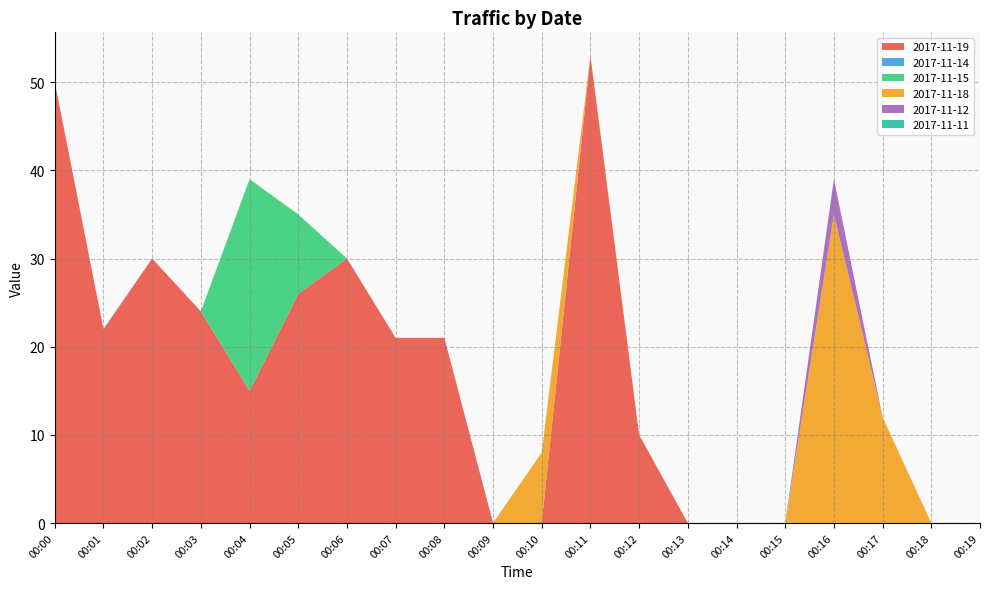

Reading left to right, list all the values displayed in this chart.

2017-11-19: 50	22	30	24	15	26	30	21	21	0	0	53	10	0	0	0	0	0	0	0
2017-11-14: 0	0	0	0	0	0	0	0	0	0	0	0	0	0	0	0	0	0	0	0
2017-11-15: 0	0	0	0	24	9	0	0	0	0	0	0	0	0	0	0	0	0	0	0
2017-11-18: 0	0	0	0	0	0	0	0	0	0	8	0	0	0	0	0	35	12	0	0
2017-11-12: 0	0	0	0	0	0	0	0	0	0	0	0	0	0	0	0	4	0	0	0
2017-11-11: 0	0	0	0	0	0	0	0	0	0	0	0	0	0	0	0	0	0	0	0